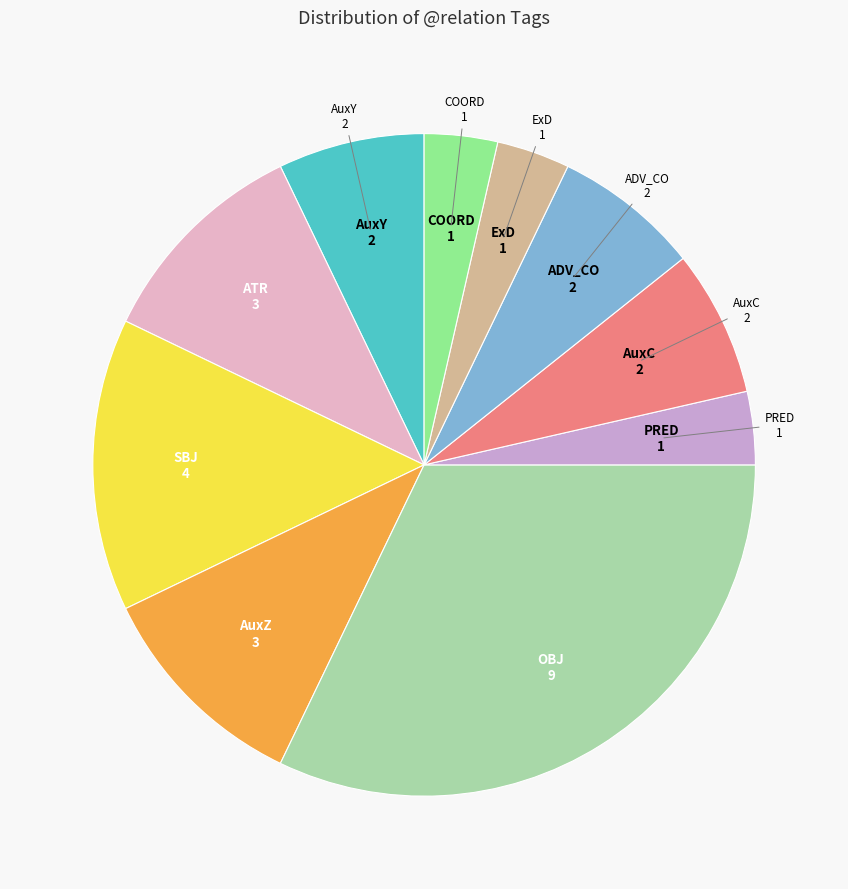

Count the number of slices in the pie.

10